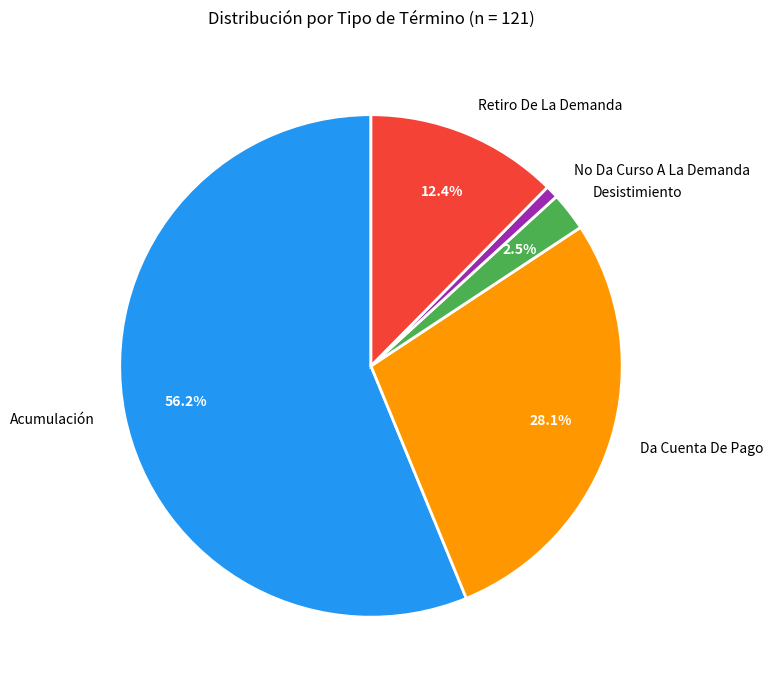

How much of the chart is everything except Da Cuenta De Pago?

71.9%